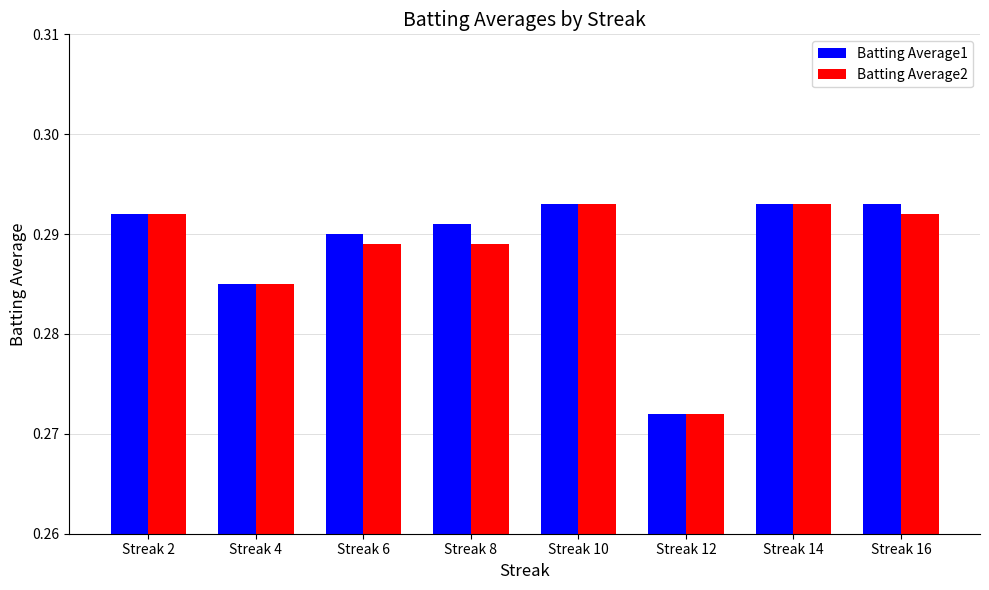

The Batting Average2 series shows 0.4 at Streak 14. True or false?

False